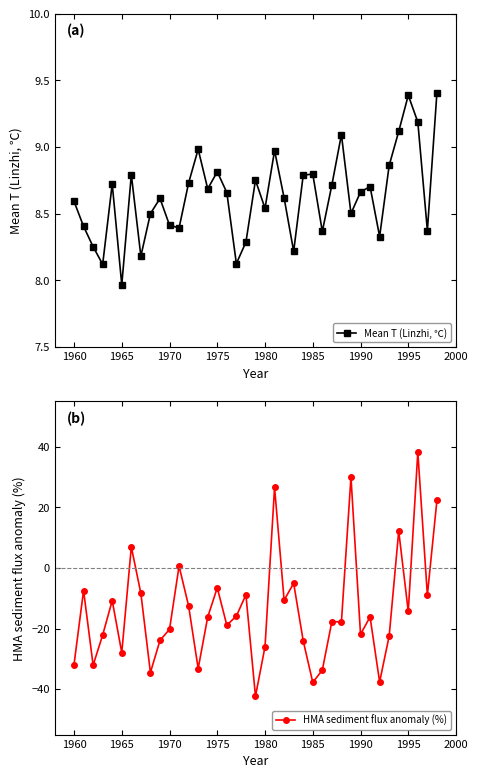

Reading left to right, what are all the values shown in this chart?

Mean T (Linzhi, ℃): 8.6	8.4	8.3	8.1	8.7	8.0	8.8	8.2	8.5	8.6	8.4	8.4	8.7	9.0	8.7	8.8	8.7	8.1	8.3	8.8	8.5	9.0	8.6	8.2	8.8	8.8	8.4	8.7	9.1	8.5	8.7	8.7	8.3	8.9	9.1	9.4	9.2	8.4	9.4
HMA sediment flux anomaly (%): -31.9	-7.5	-32.1	-22.2	-10.8	-28.0	6.9	-8.4	-34.5	-23.9	-20.3	0.6	-12.6	-33.2	-16.2	-6.5	-18.9	-15.9	-8.9	-42.4	-26.0	26.6	-10.6	-5.1	-24.1	-37.8	-33.7	-17.7	-17.9	30.0	-21.9	-16.2	-37.6	-22.5	12.2	-14.4	38.2	-9.0	22.3